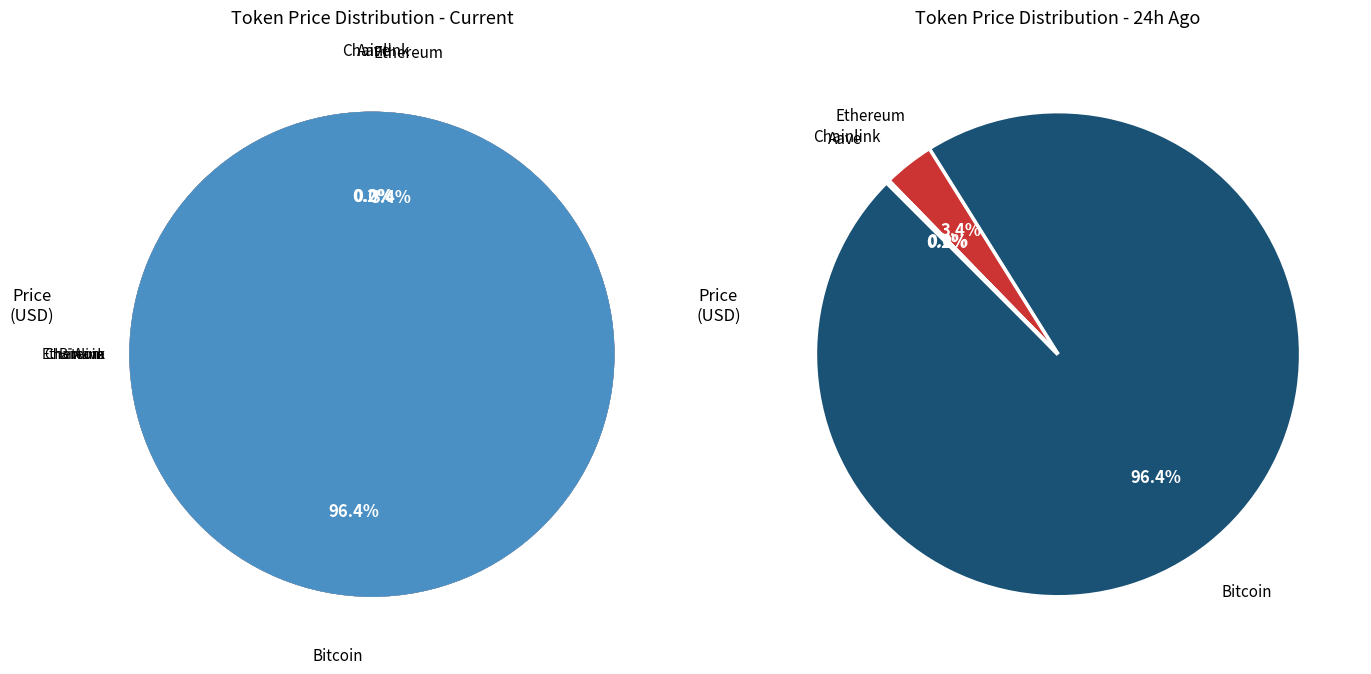

To the nearest percent, what percentage of the pie is Bitcoin?

96%